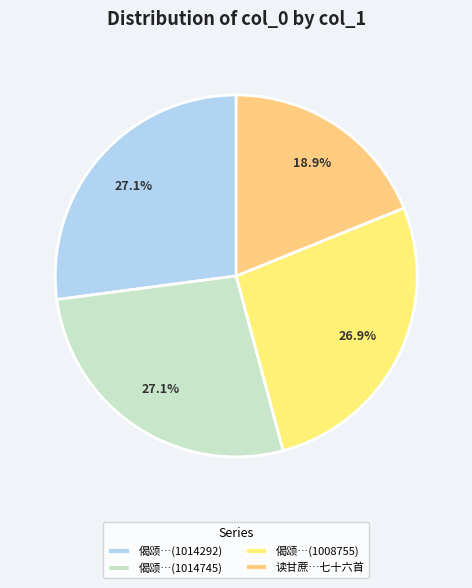

To the nearest percent, what is the difference between the largest and smallest slice percentages?

8%